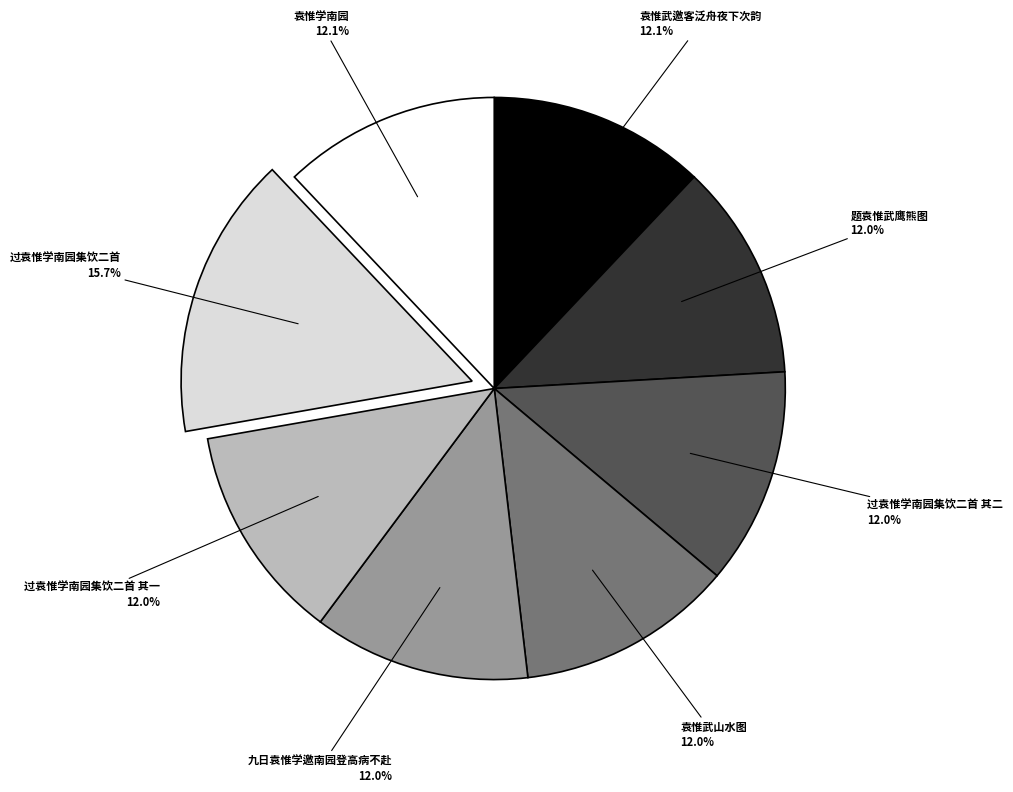

Is there any slice that represents more than half of the pie?

No